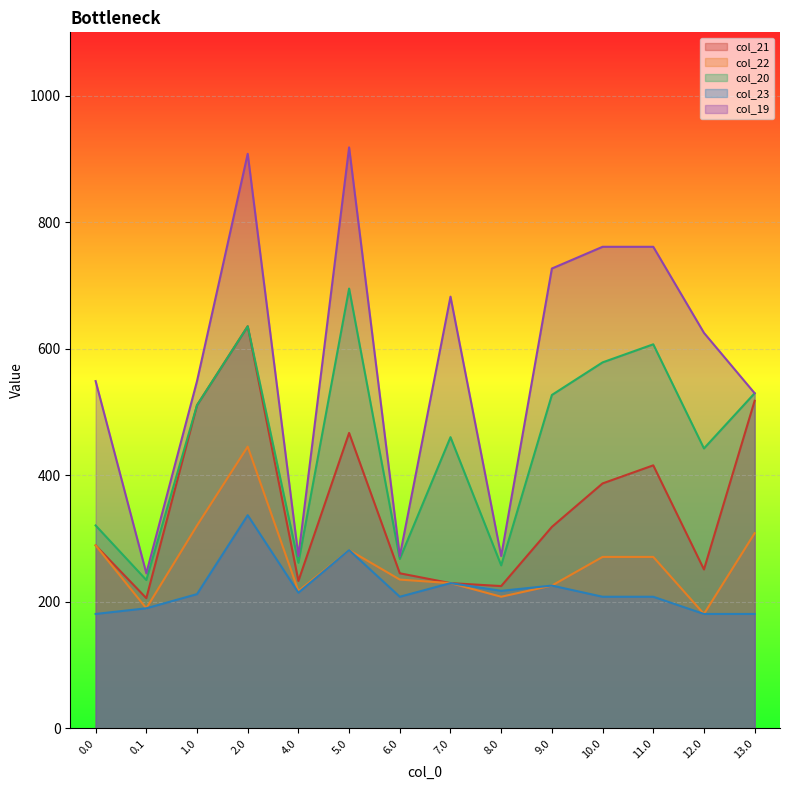

What are all the series names shown in the legend?

col_21, col_22, col_20, col_23, col_19